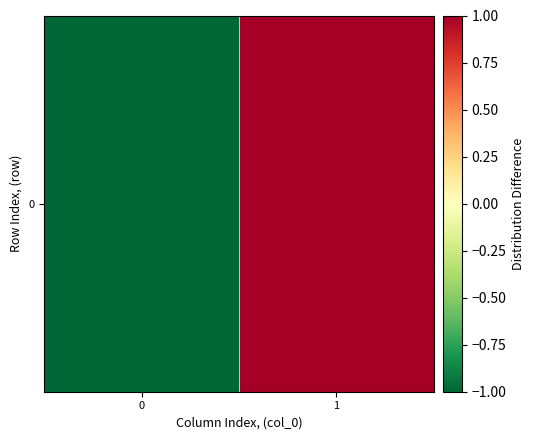

What is the difference between the maximum and minimum values?

2